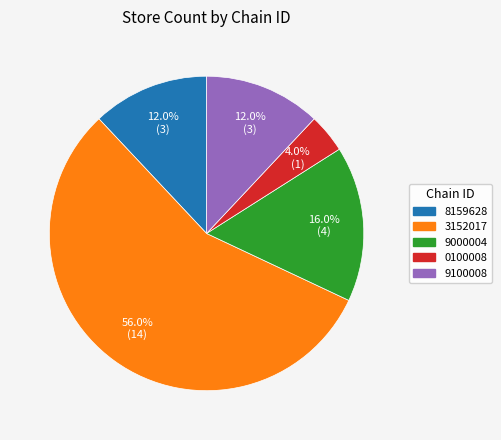

Is there any slice that represents more than half of the pie?

Yes